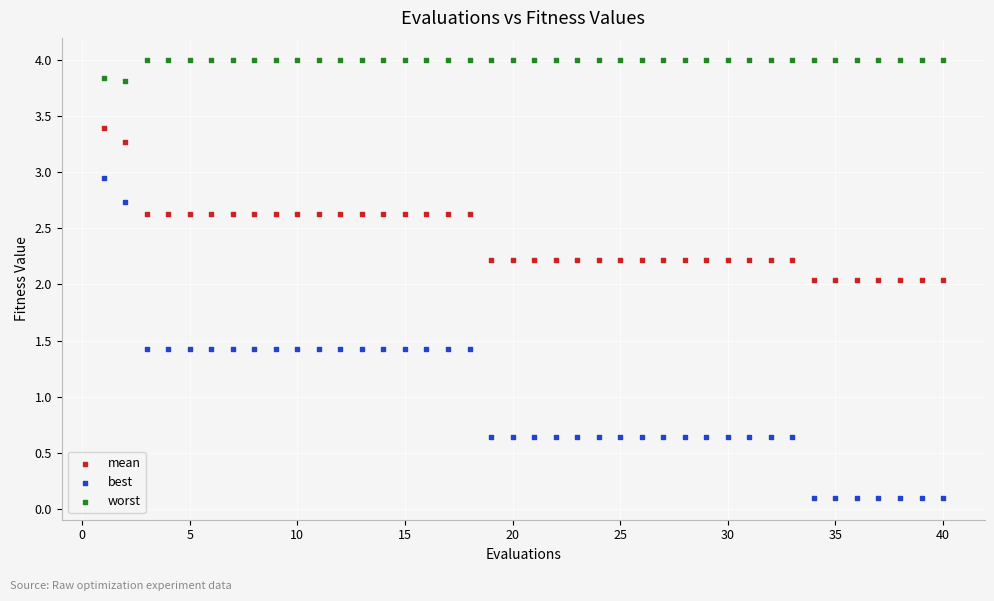

In the worst series, what Y value is closest to 3?

3.8